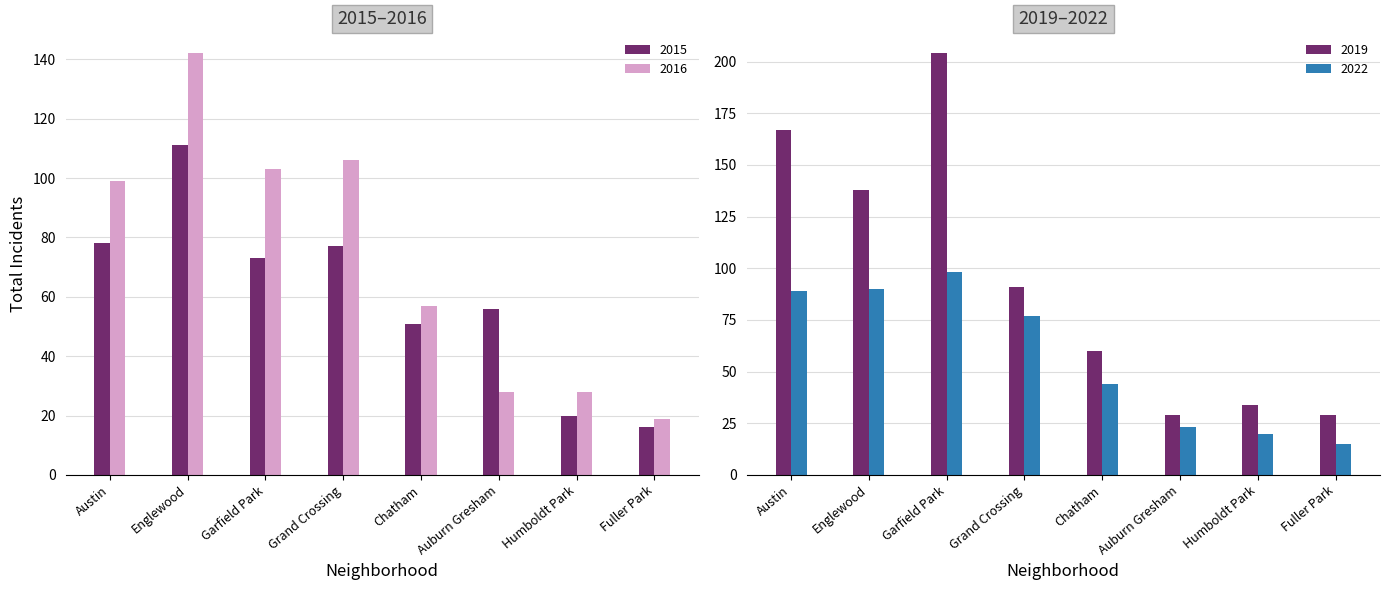

What position from the right is Chatham?

4